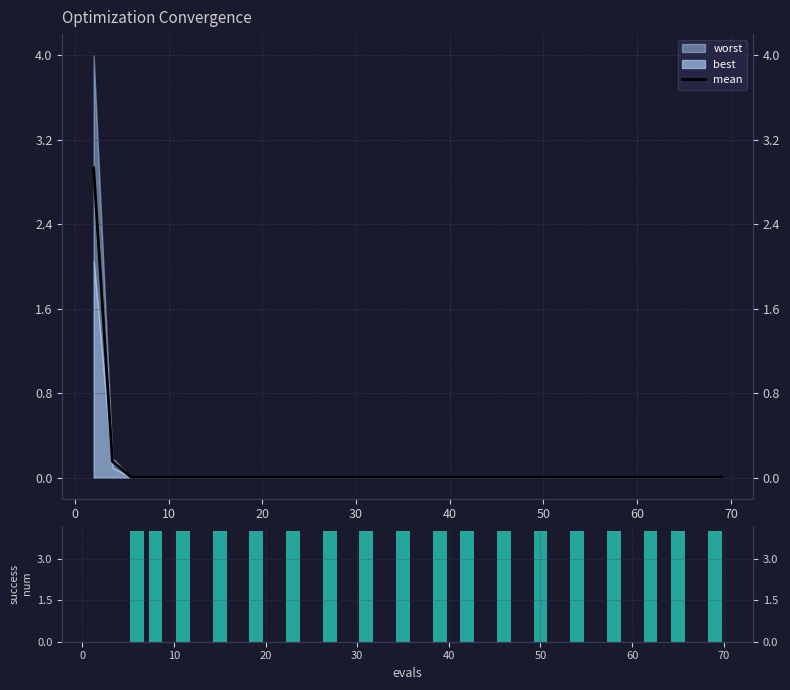

What is the average value of the mean series?

0.2